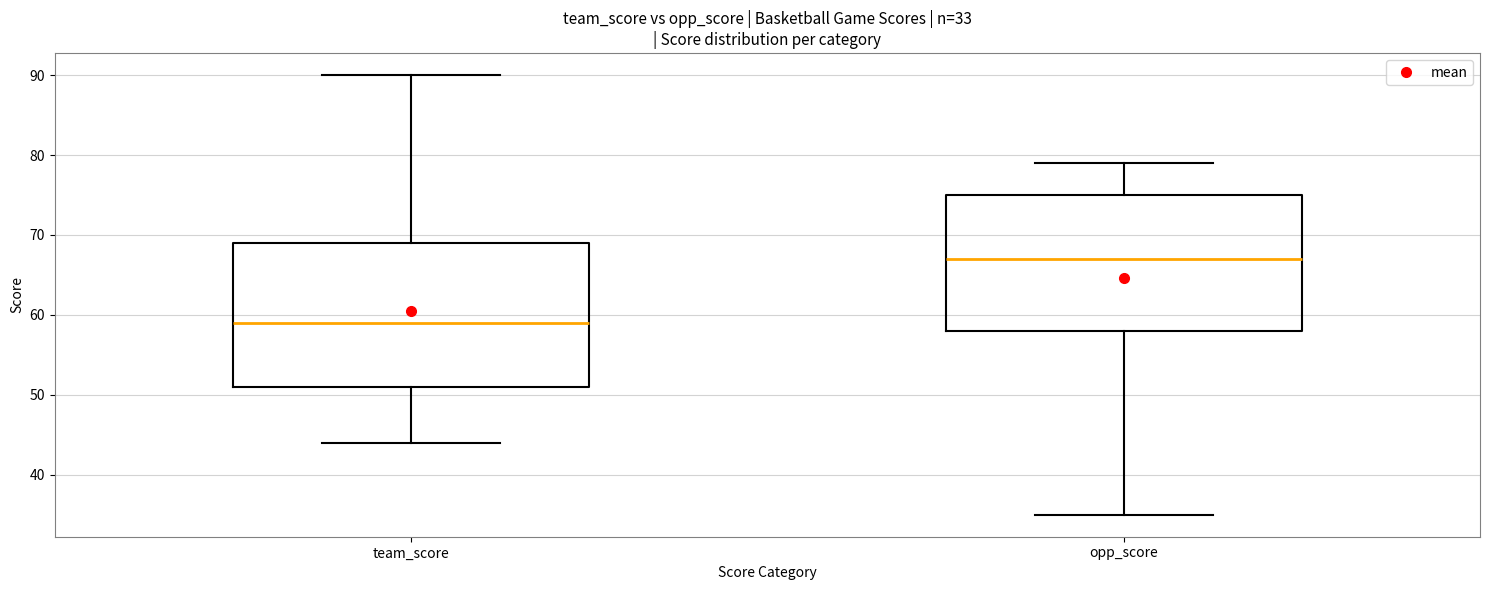

Which box has the lowest median line?

team_score